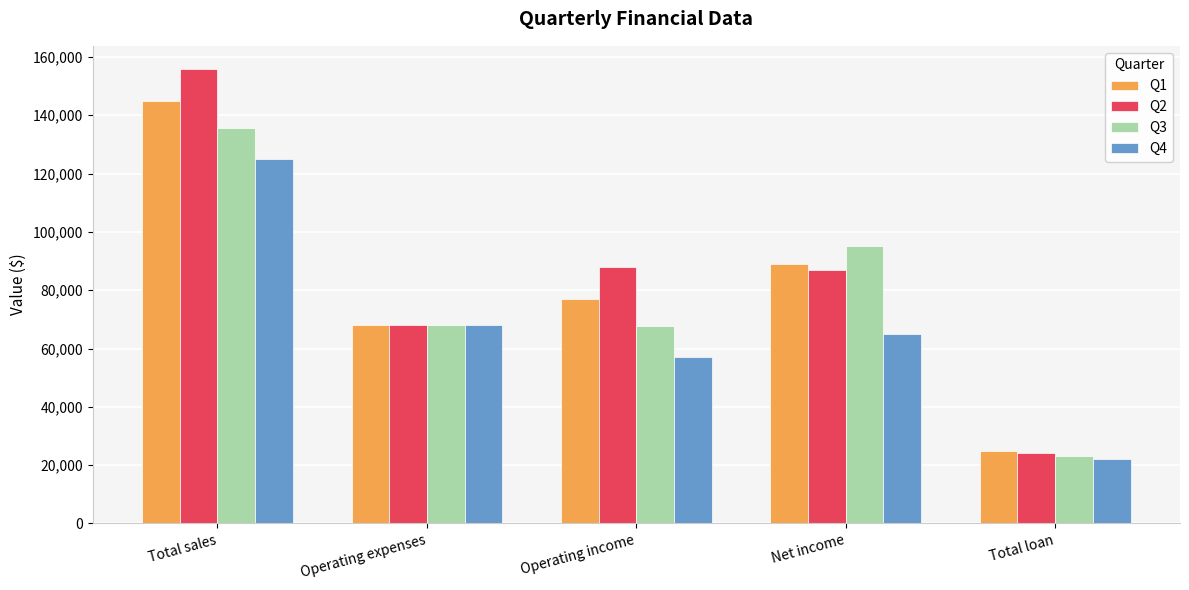

What is the average value of the Q4 series?

67400